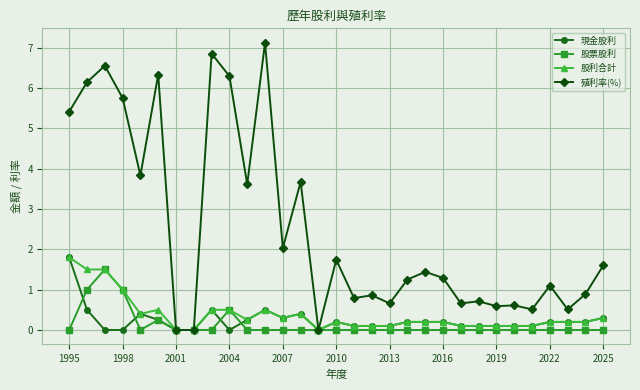

True or false: 股票股利 has more than 1 interior local peaks.

True